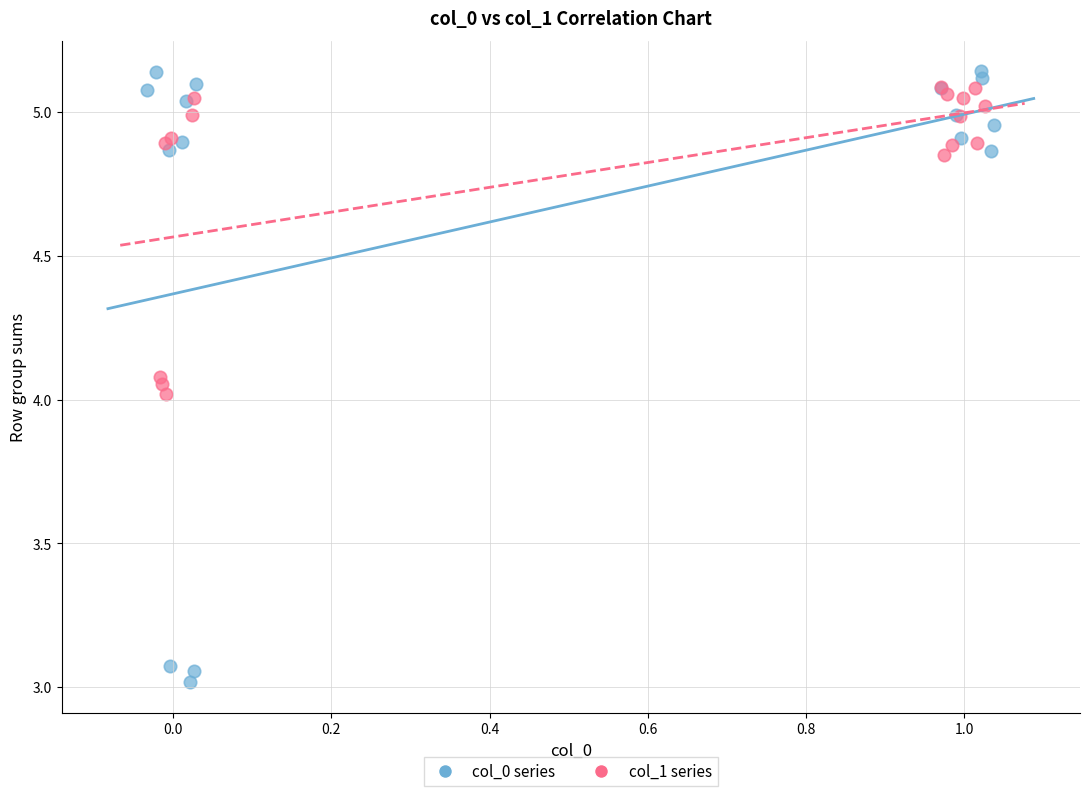

What are all the series names shown in the legend?

col_0 series, col_1 series